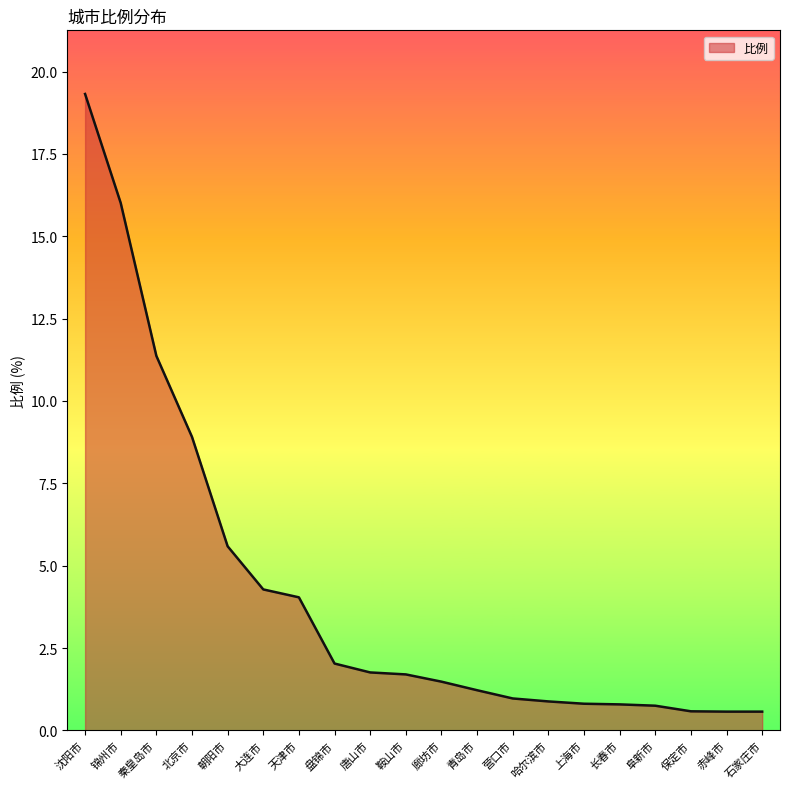

What is the average value?

4.2